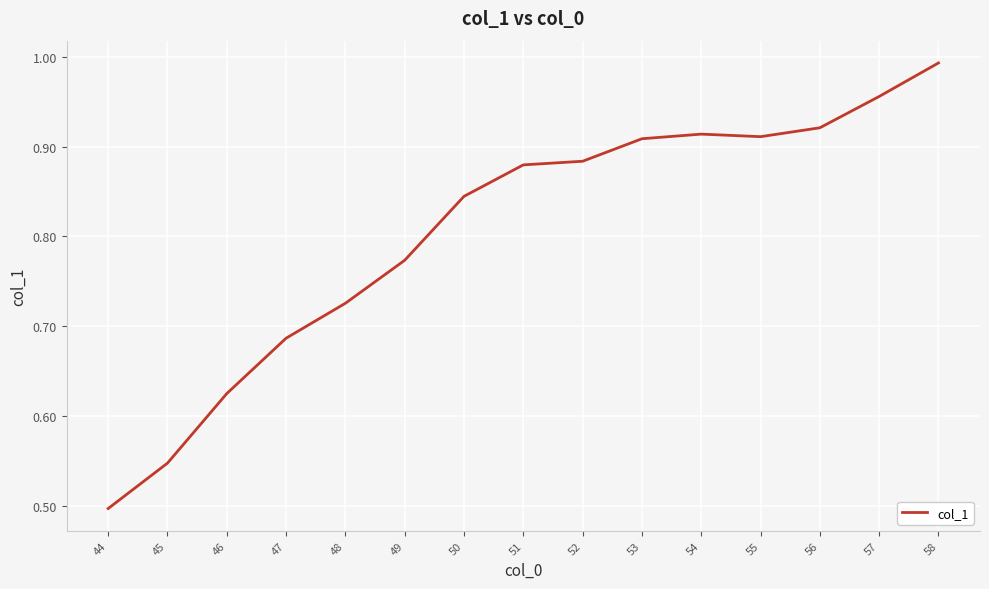

True or false: there are more than 0 points higher than both neighbors.

True